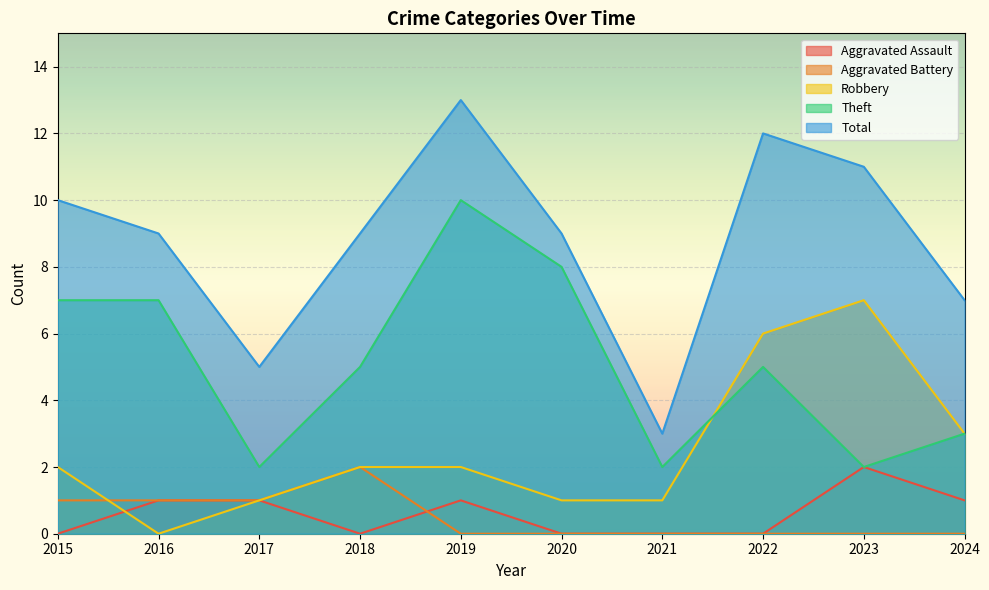

Rank the categories by Robbery value from highest to lowest.

2023, 2022, 2024, 2015, 2018, 2019, 2017, 2020, 2021, 2016